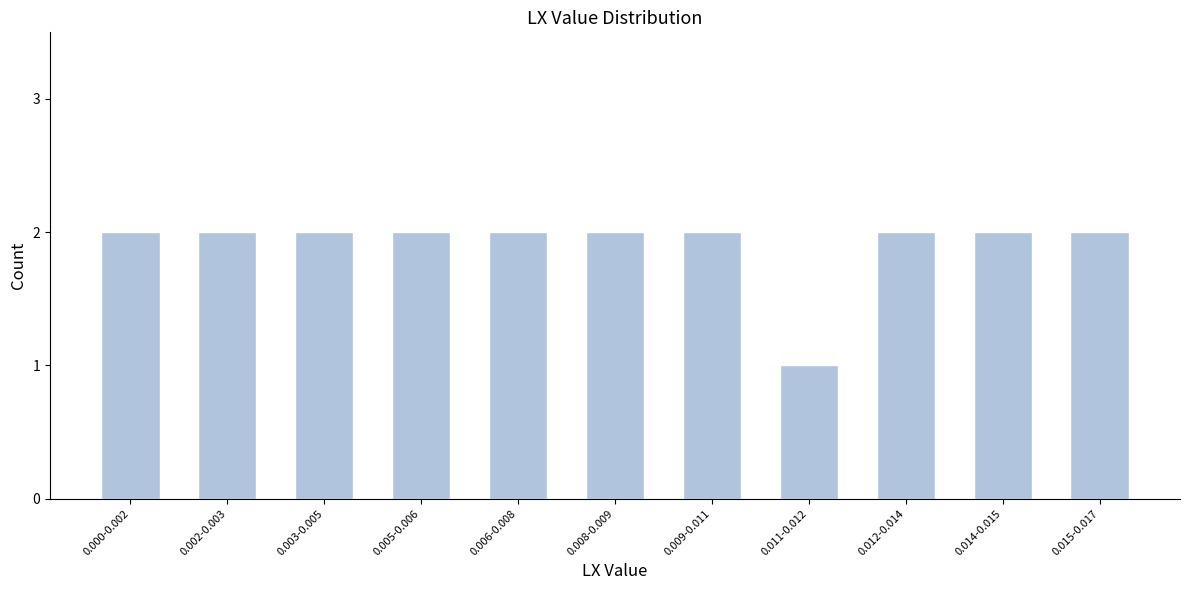

Reading left to right, transcribe all the data shown in this chart.

2	2	2	2	2	2	2	1	2	2	2